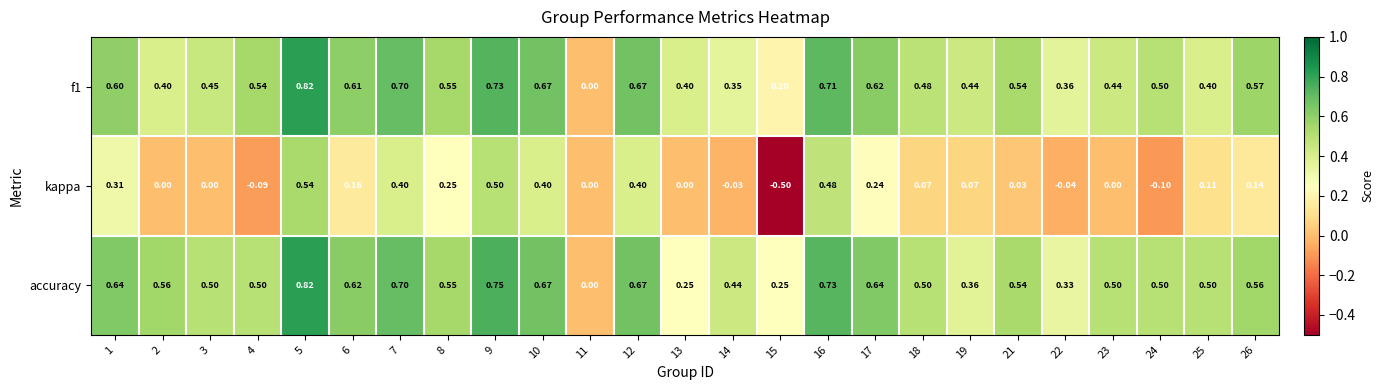

At which category is the sum across all series the highest?

5